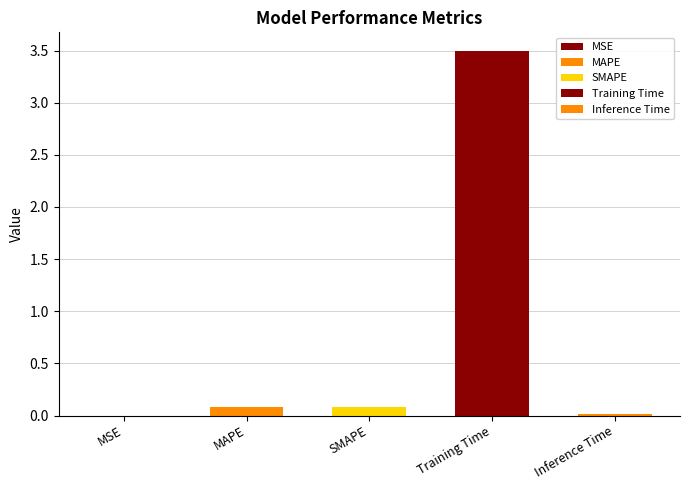

Reading right to left, transcribe all the data shown in this chart.

Inference Time=0.0	Training Time=3.5	SMAPE=0.1	MAPE=0.1	MSE=0.0